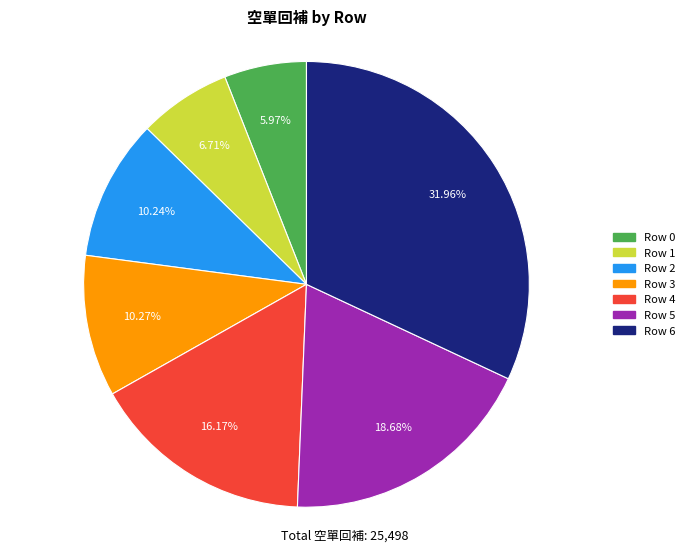

Is there a majority slice in this chart?

No